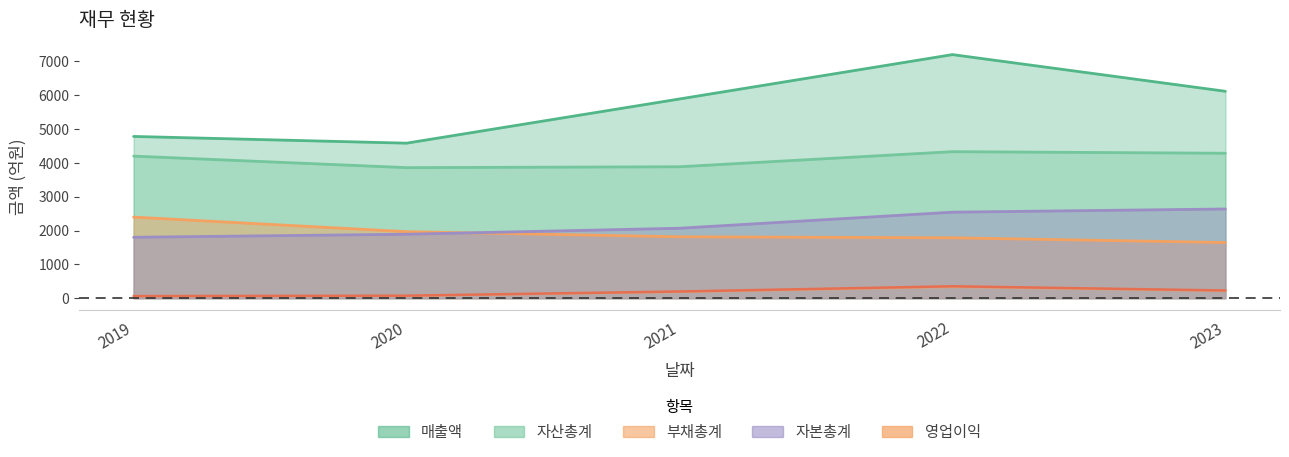

What is the maximum value shown in the chart?

7200